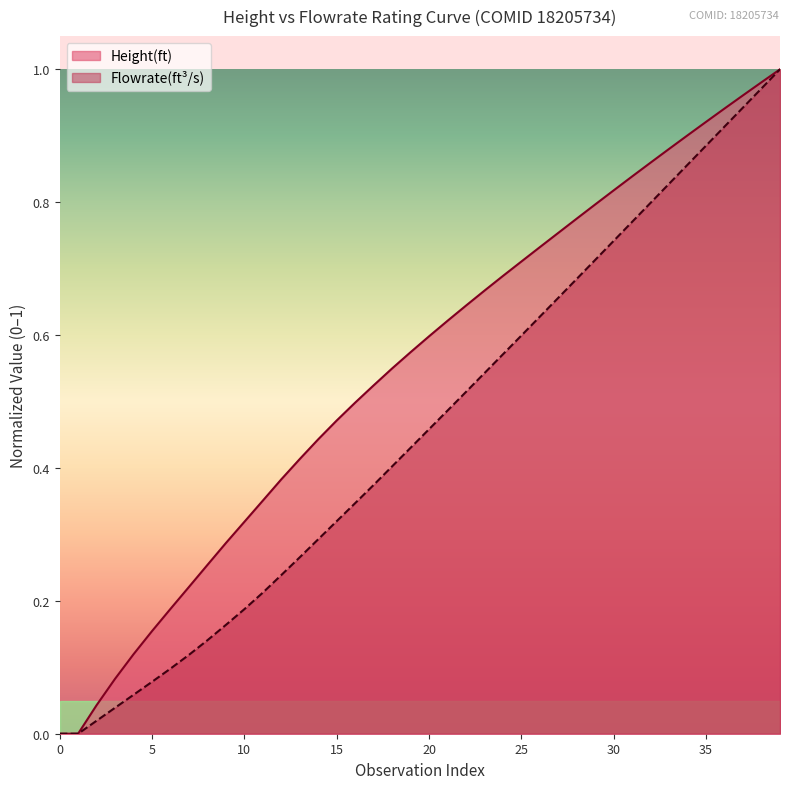

List the series in order of their overall mean, highest first.

Height(ft), Flowrate(ft³/s)